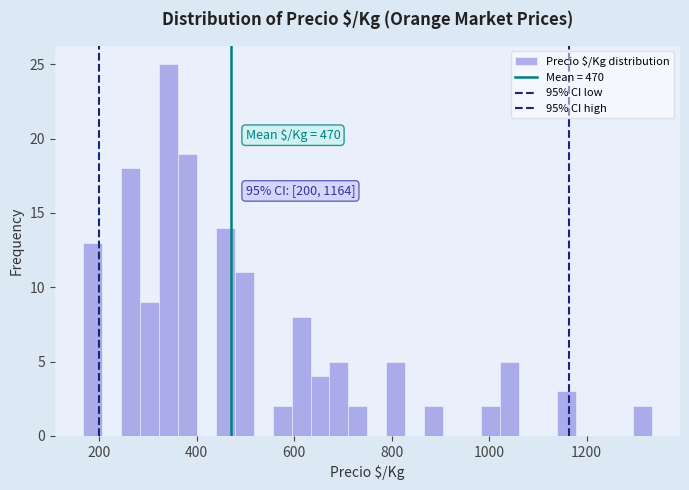

Around what value on the x-axis is the tallest bar? Give the approximate position of its centre, as read against the axis.

340